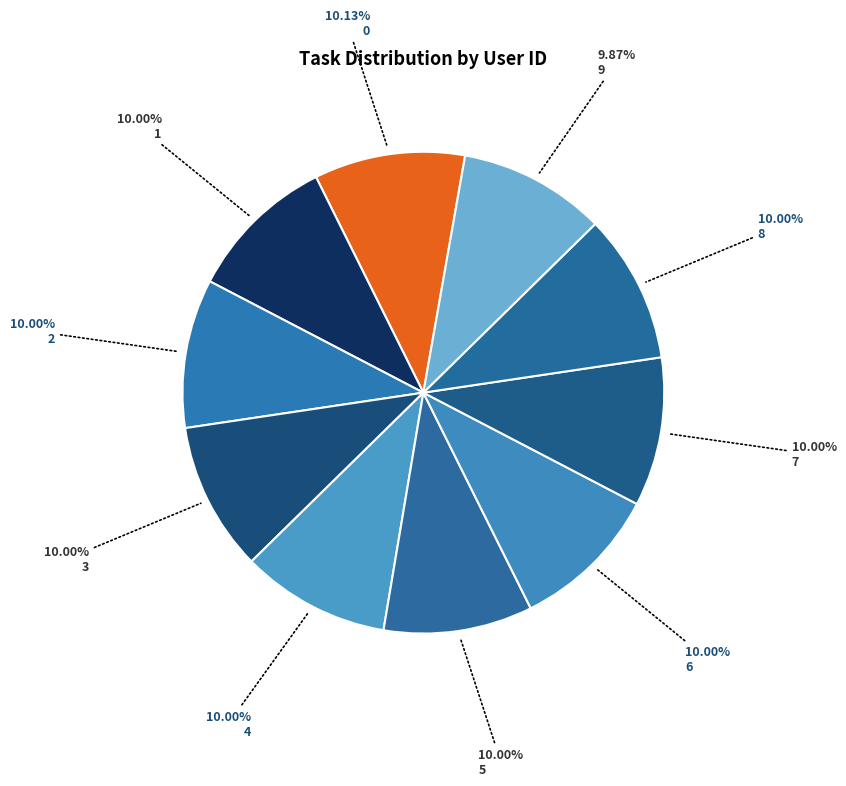

Count the number of slices in the pie.

10